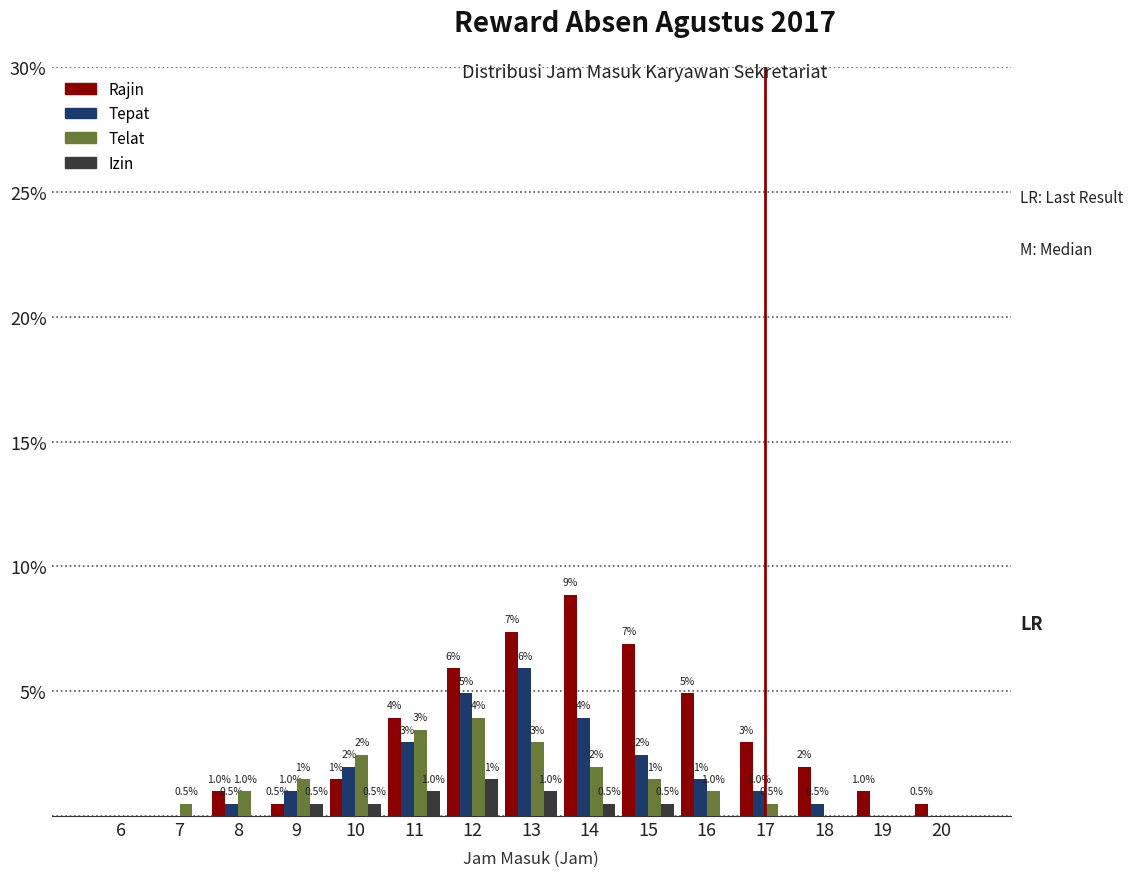

What is the maximum value shown in the chart?

8.9